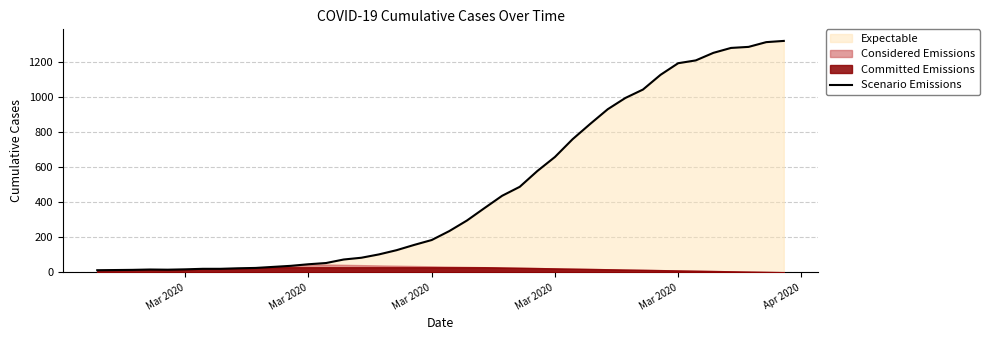

What is the value of the 21st point from the left?

236